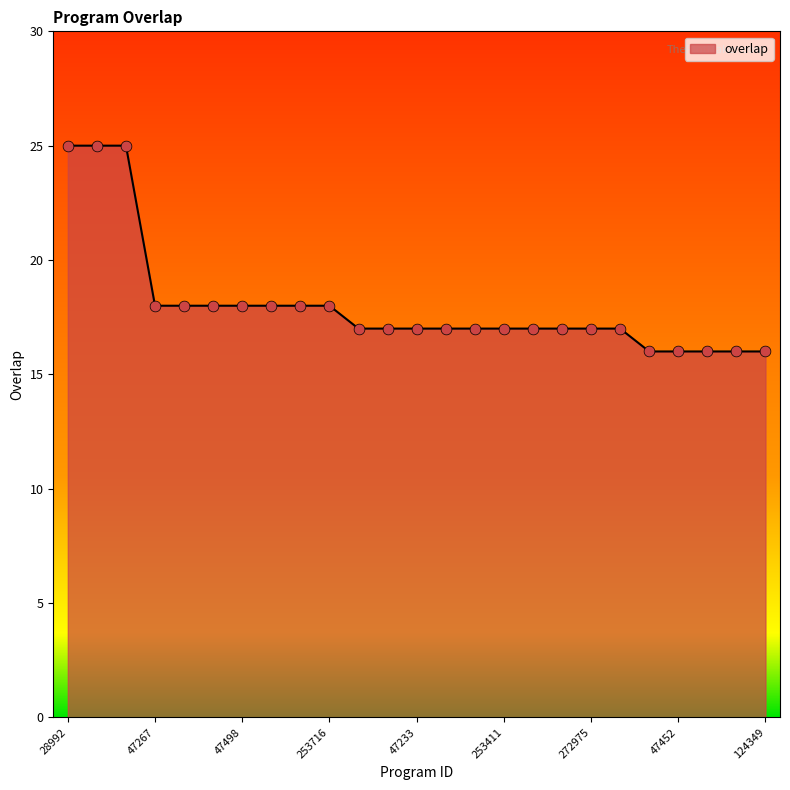

What is the difference between the maximum and minimum values?

9